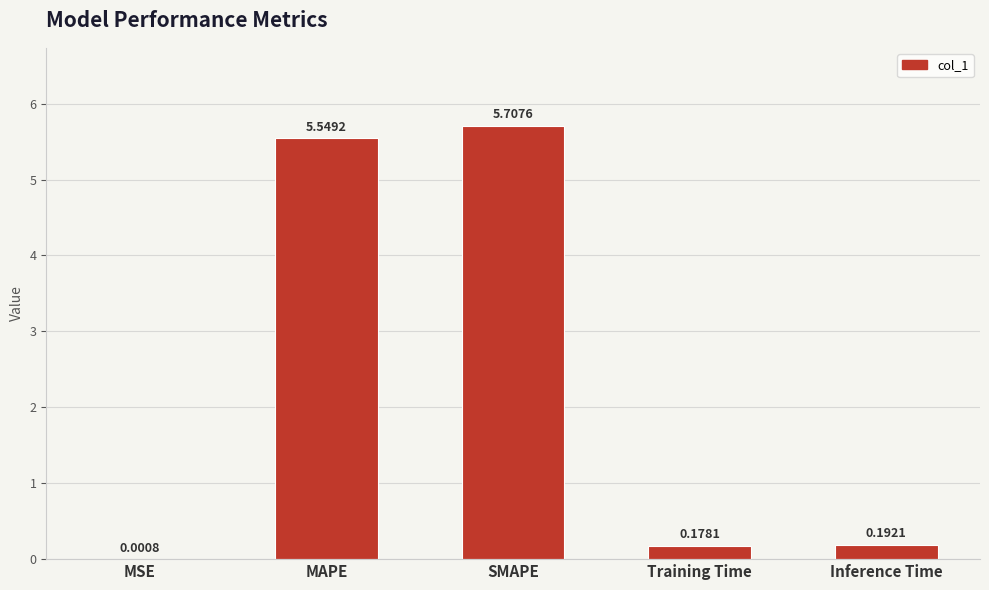

What is the sum of all values?

11.6